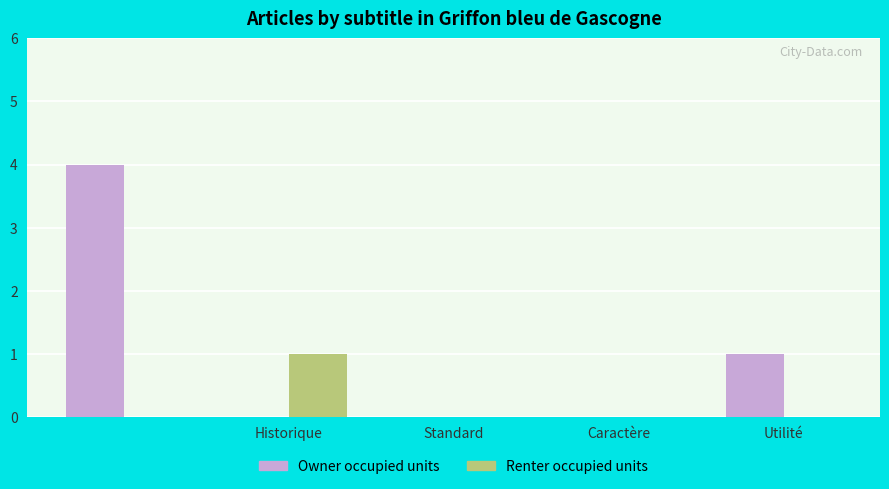

How many data points does each series have?

5